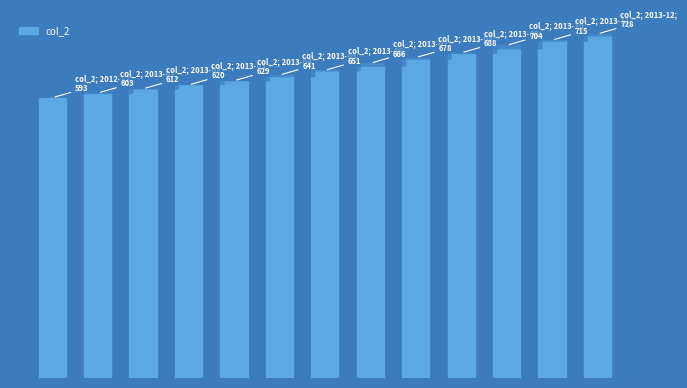

Reading left to right, transcribe all the data shown in this chart.

0=593	1=603	2=612	3=620	4=629	5=641	6=651	7=666	8=678	9=688	10=704	11=715	12=728